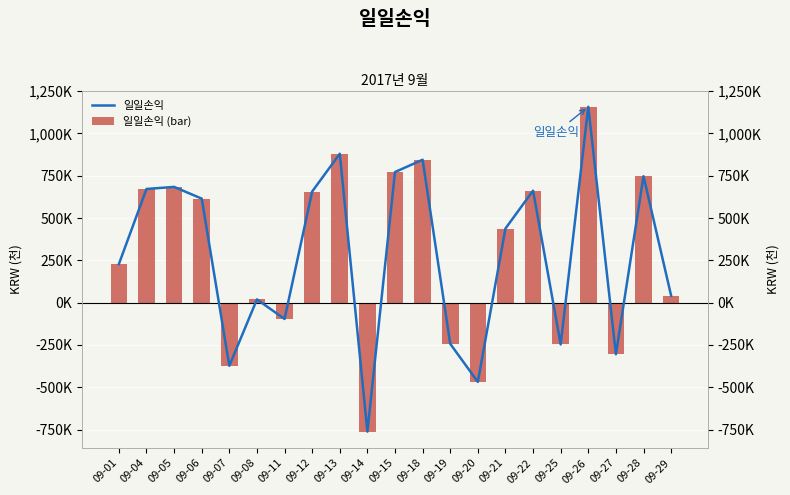

Is the value of 일일손익 at 09-11 greater than the value of 일일손익 (bar) at 09-21?

No